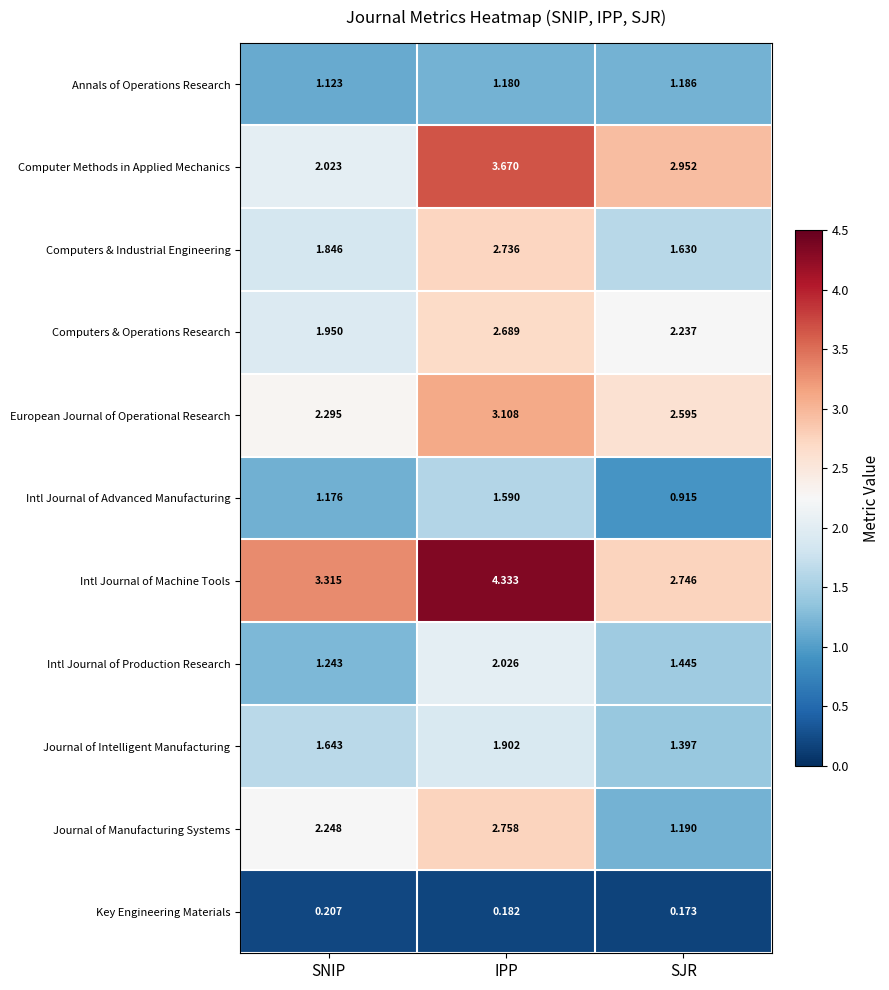

Which series changed the most between SNIP and SJR?

Journal of Manufacturing Systems